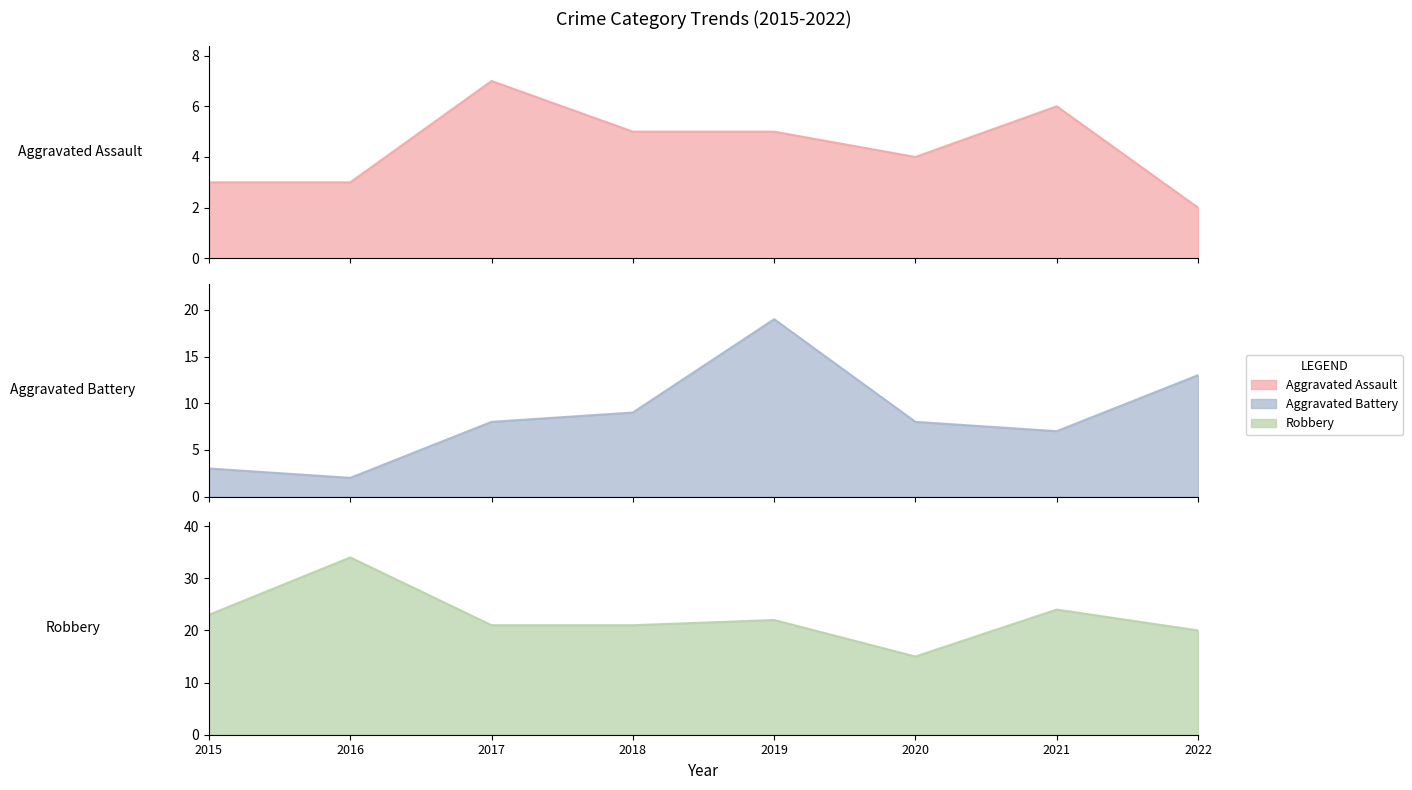

Which series has the widest spread of values?

Robbery